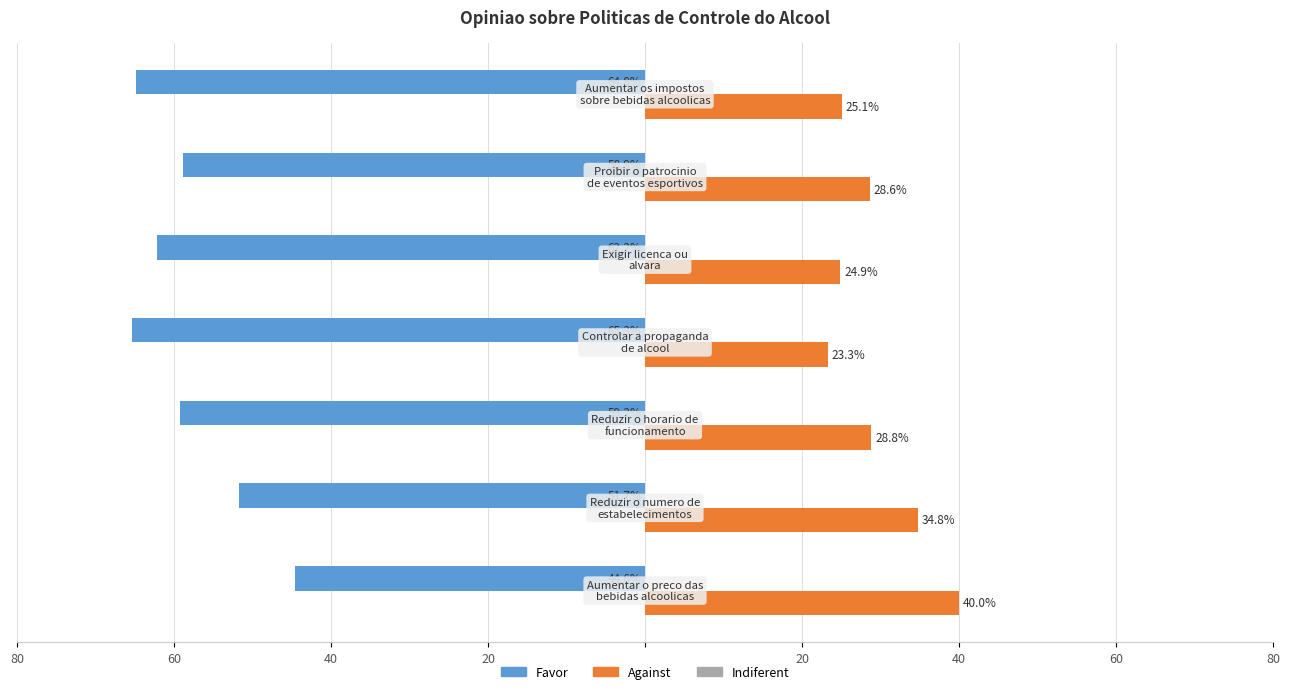

What is the sum of all Favor values?

-406.7